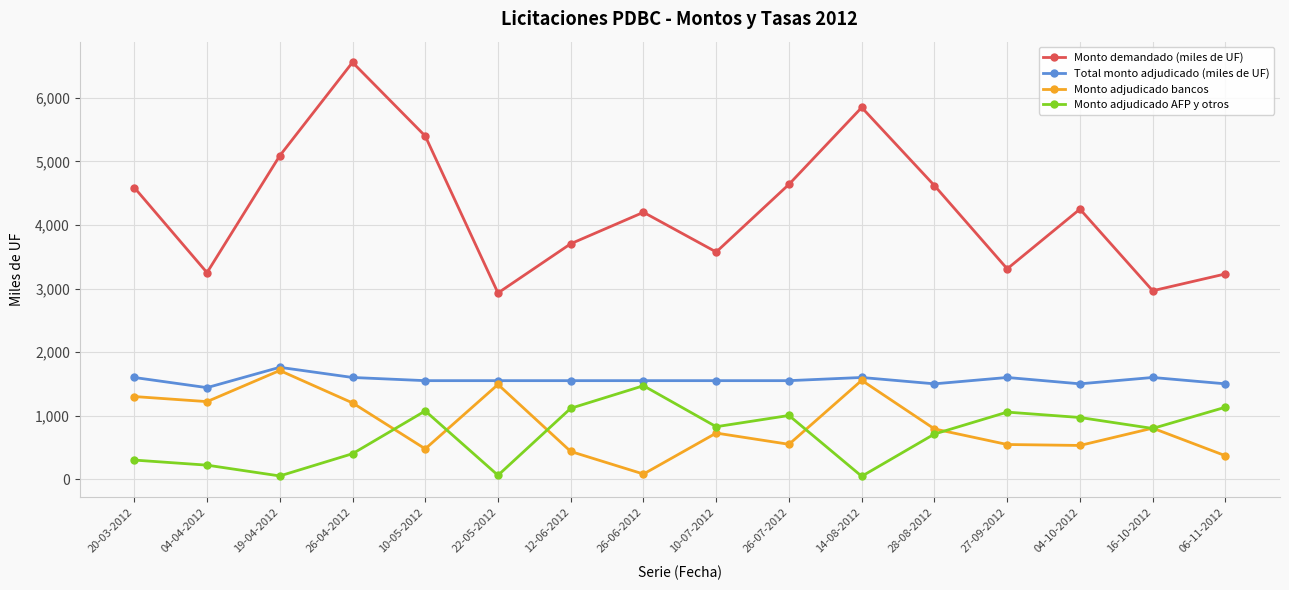

What are all the series names shown in the legend?

Monto demandado (miles de UF), Total monto adjudicado (miles de UF), Monto adjudicado bancos, Monto adjudicado AFP y otros